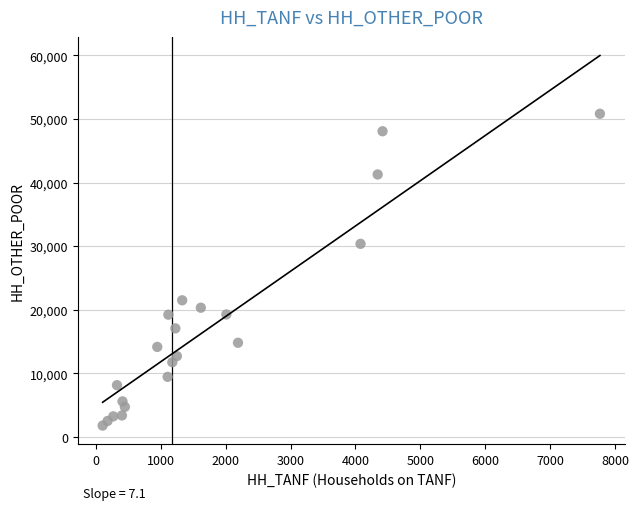

What Y value in the scatter plot is closest to 26317?

30381